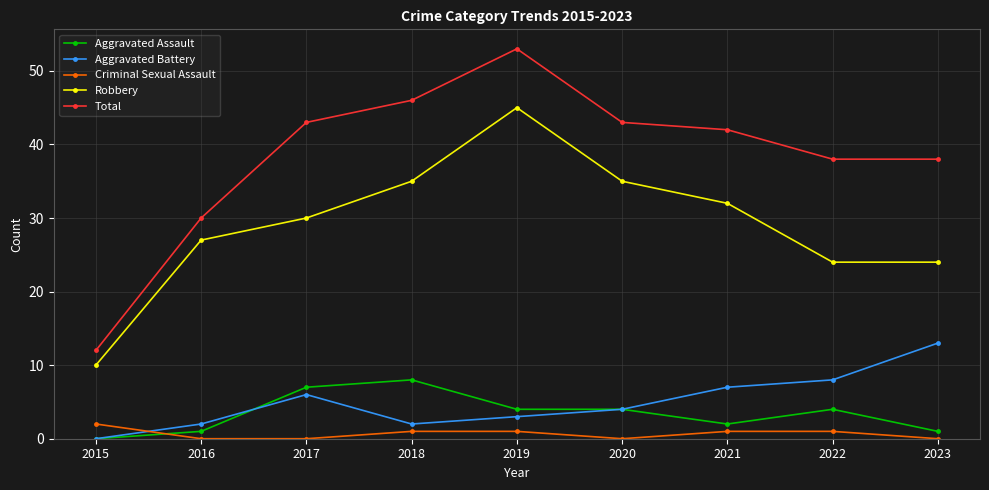

What is the sum of the Aggravated Battery values at 2015 and 2020?

4